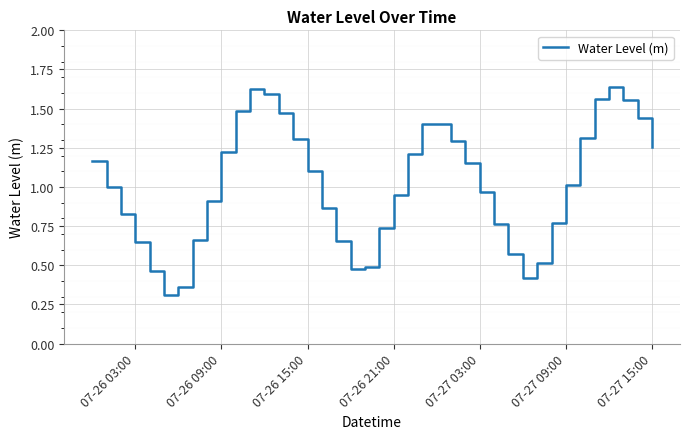

How many interior local peaks (higher than both neighbors) does the data have?

3